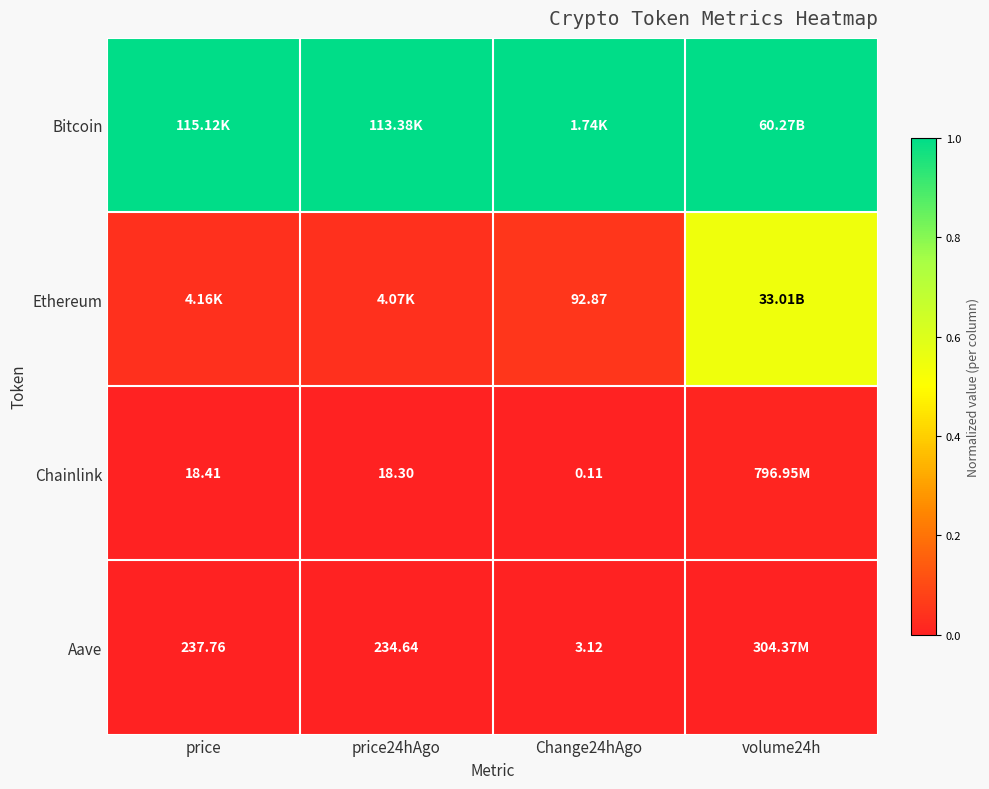

Is the value of Aave at price24hAgo greater than the value of Ethereum at Change24hAgo?

Yes